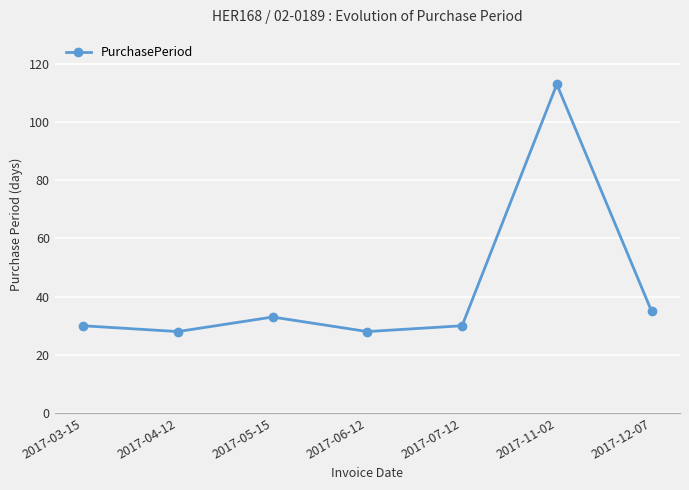

Is it true that the value at 2017-03-15 is 9?

False